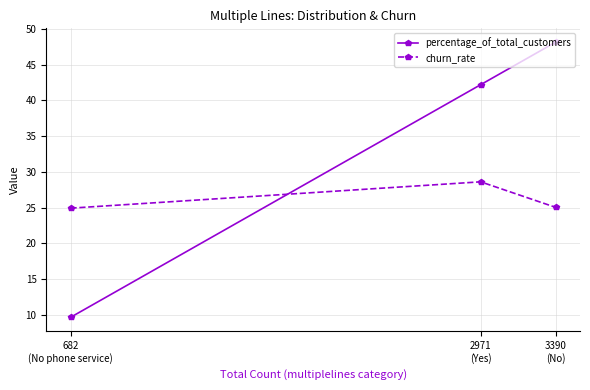

What are all the series names shown in the legend?

percentage_of_total_customers, churn_rate